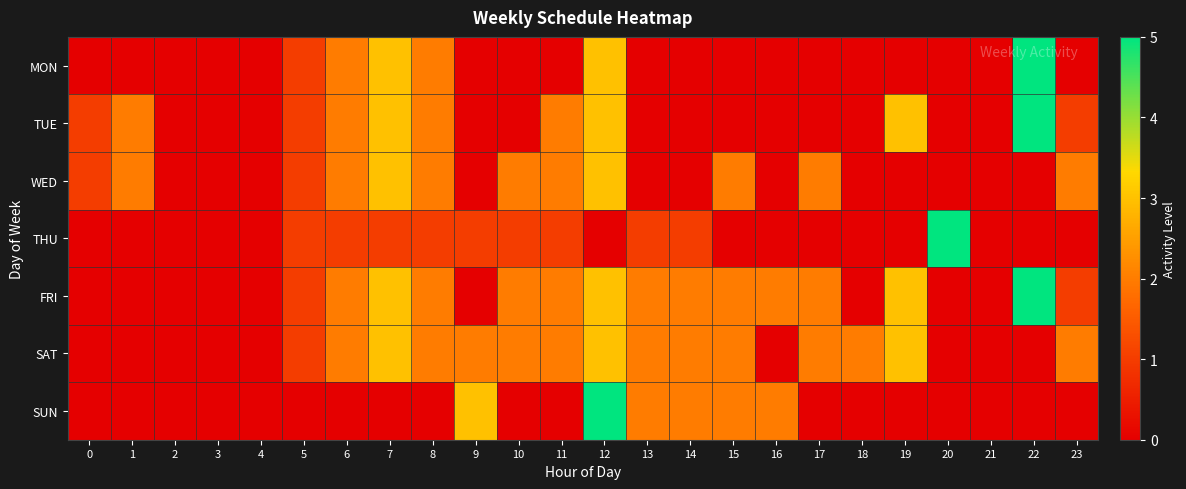

Rank the series at 3 from lowest to highest value.

MON, TUE, WED, THU, FRI, SAT, SUN